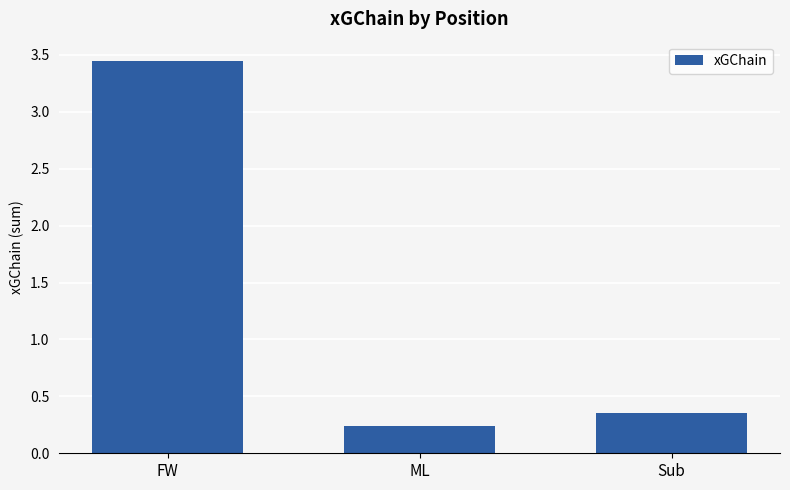

What is the change in value from FW to ML?

-3.2